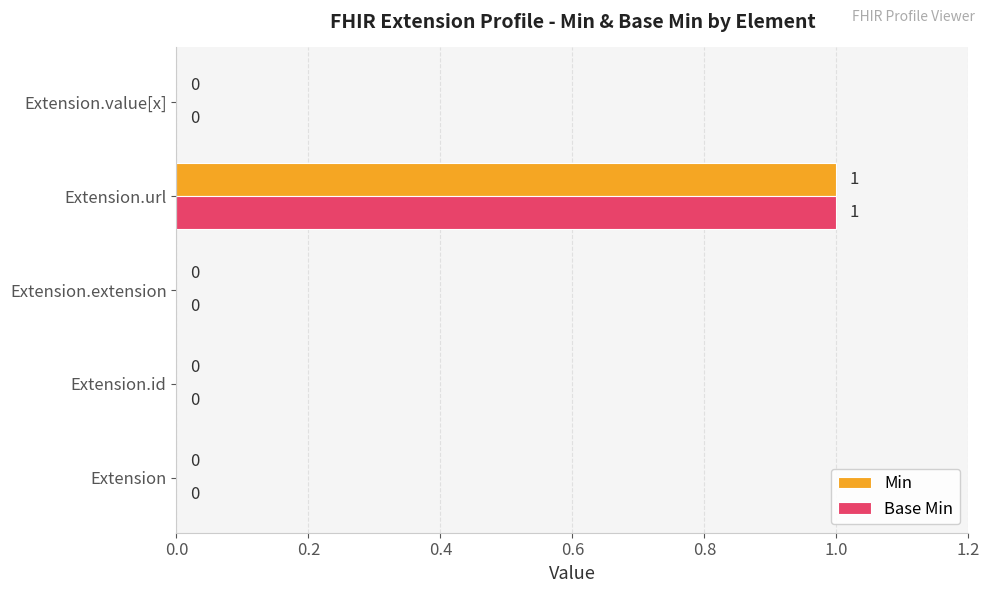

At which category is the sum across all series the highest?

Extension.url